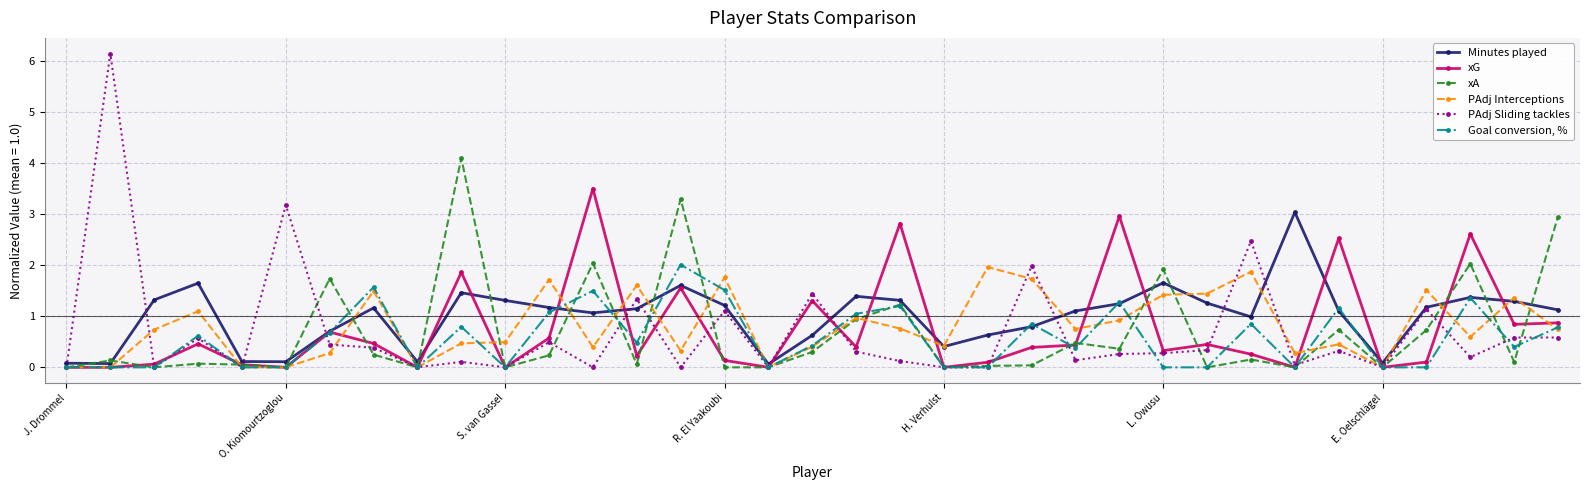

What is the difference between the maximum and minimum values in the PAdj Sliding tackles series?

6.1